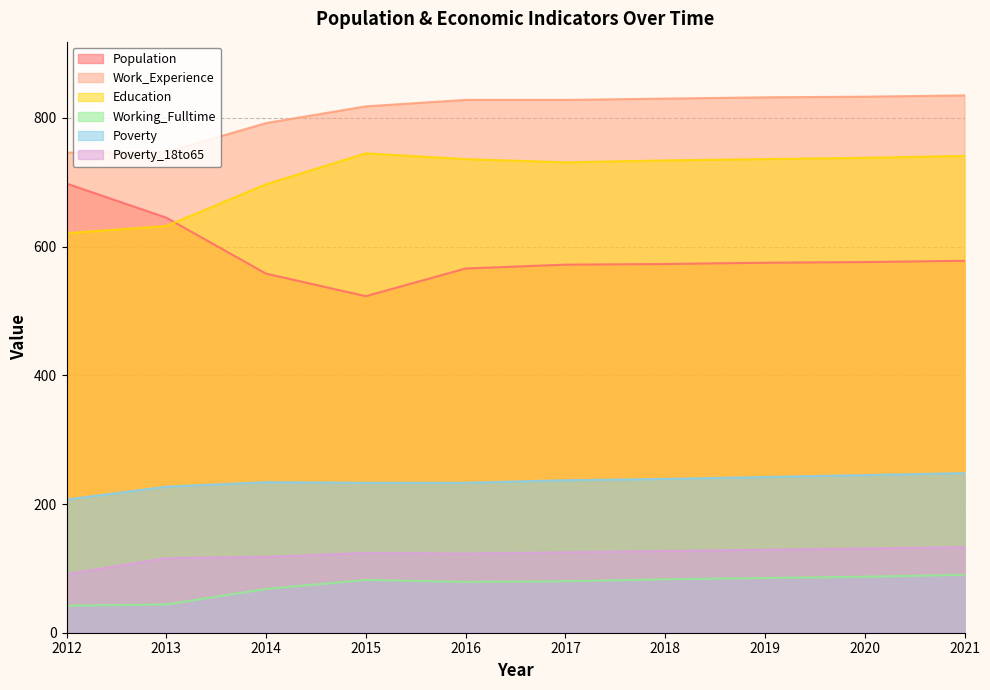

What is the approximate value of Working_Fulltime at 2017?

80